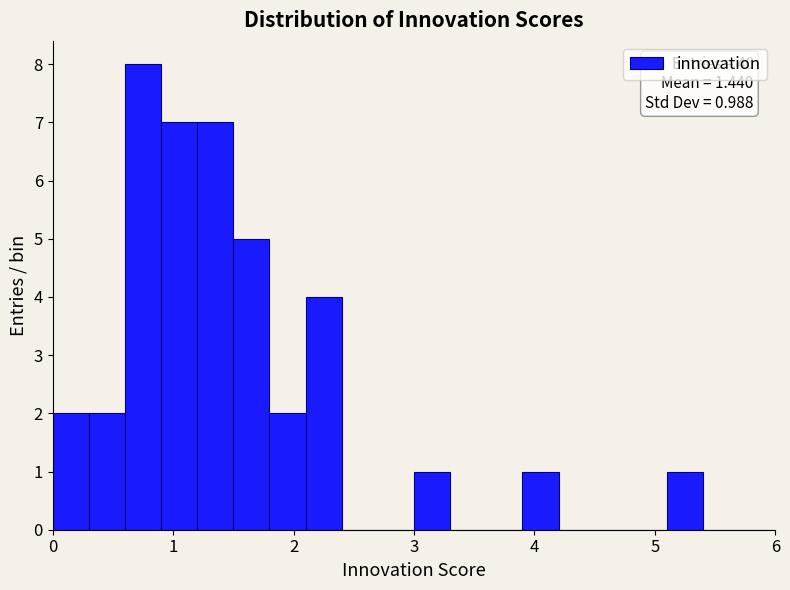

Read against the x-axis, roughly where is the centre of the tallest bar?

0.8